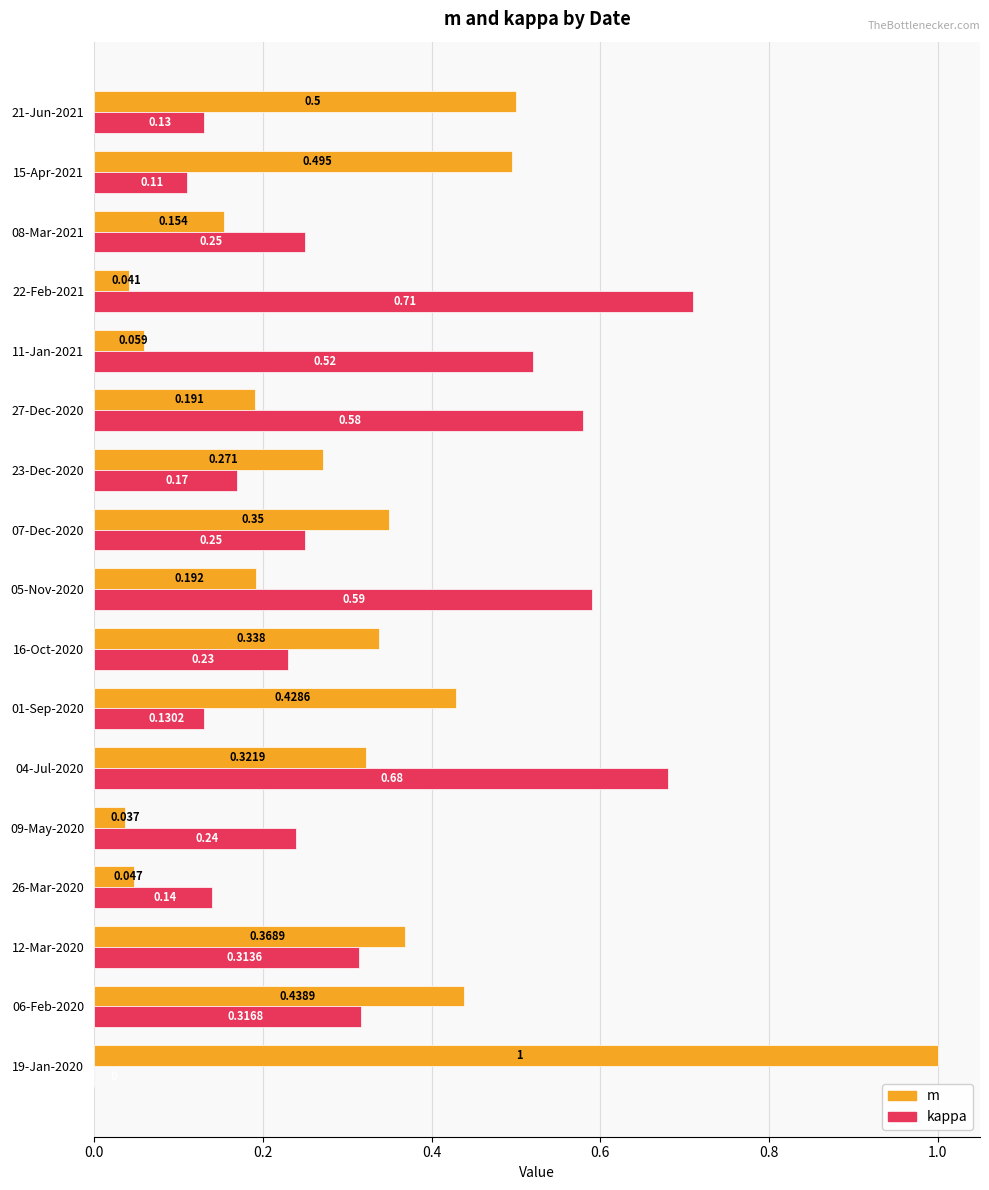

Is the value of kappa at 01-Sep-2020 greater than the value of m at 08-Mar-2021?

No